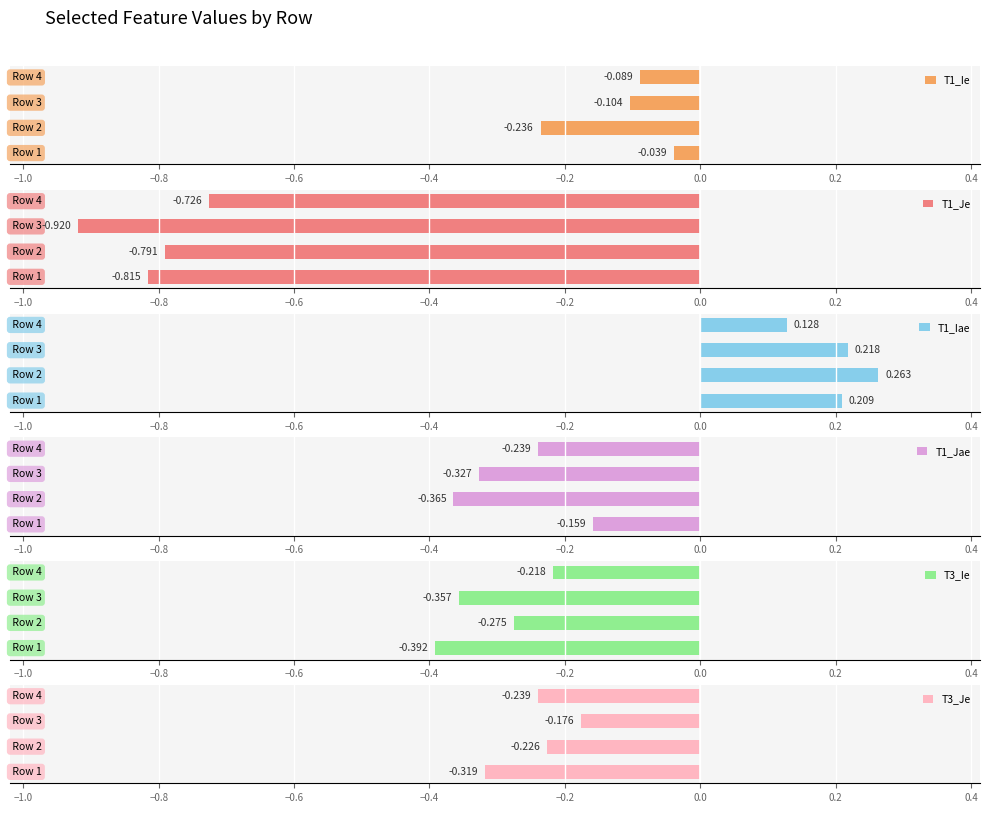

Reading left to right, transcribe all the data shown in this chart.

T1_Ie: −1.2=-0.0	−1.0=-0.2	−0.8=-0.1	−0.6=-0.1
T1_Je: −1.2=-0.8	−1.0=-0.8	−0.8=-0.9	−0.6=-0.7
T1_Iae: −1.2=0.2	−1.0=0.3	−0.8=0.2	−0.6=0.1
T1_Jae: −1.2=-0.2	−1.0=-0.4	−0.8=-0.3	−0.6=-0.2
T3_Ie: −1.2=-0.4	−1.0=-0.3	−0.8=-0.4	−0.6=-0.2
T3_Je: −1.2=-0.3	−1.0=-0.2	−0.8=-0.2	−0.6=-0.2